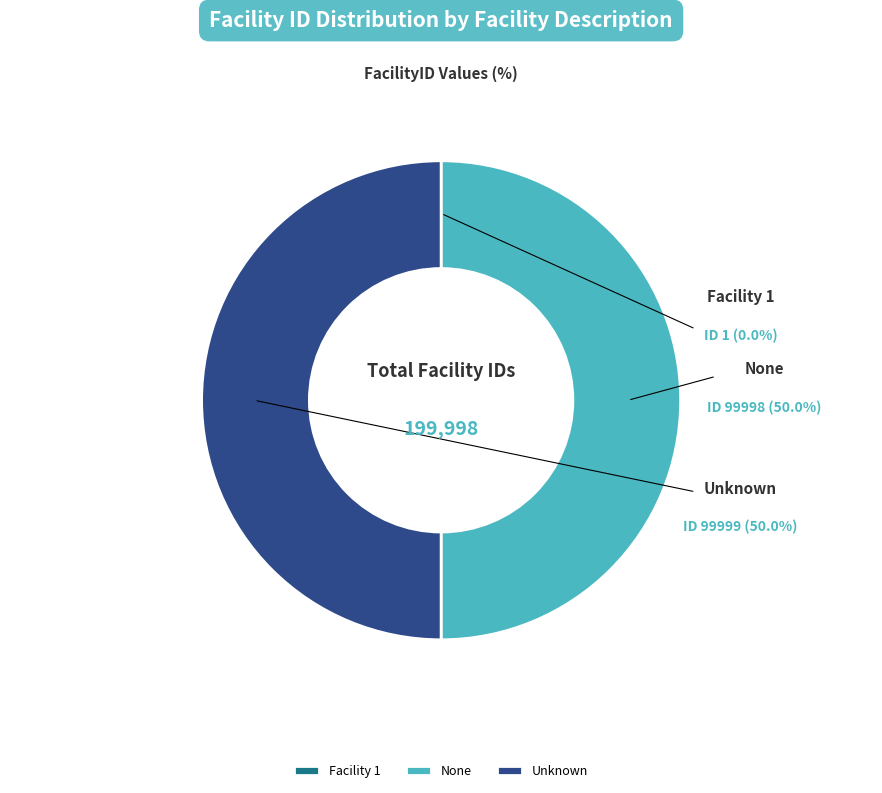

To the nearest percent, what is the combined percentage of Unknown and Facility 1?

50%